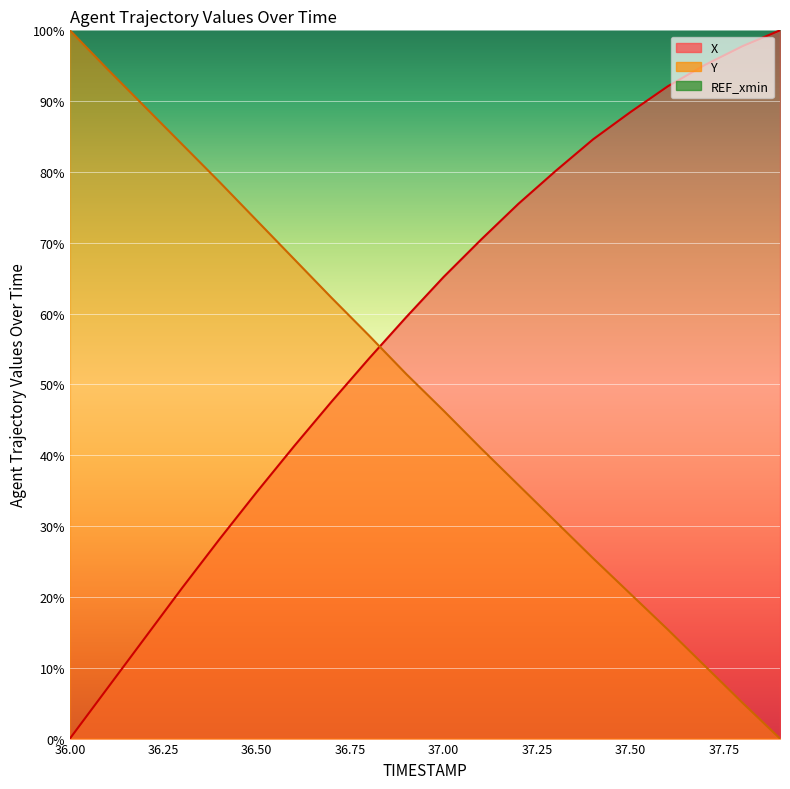

How many lines are shown in the chart?

2